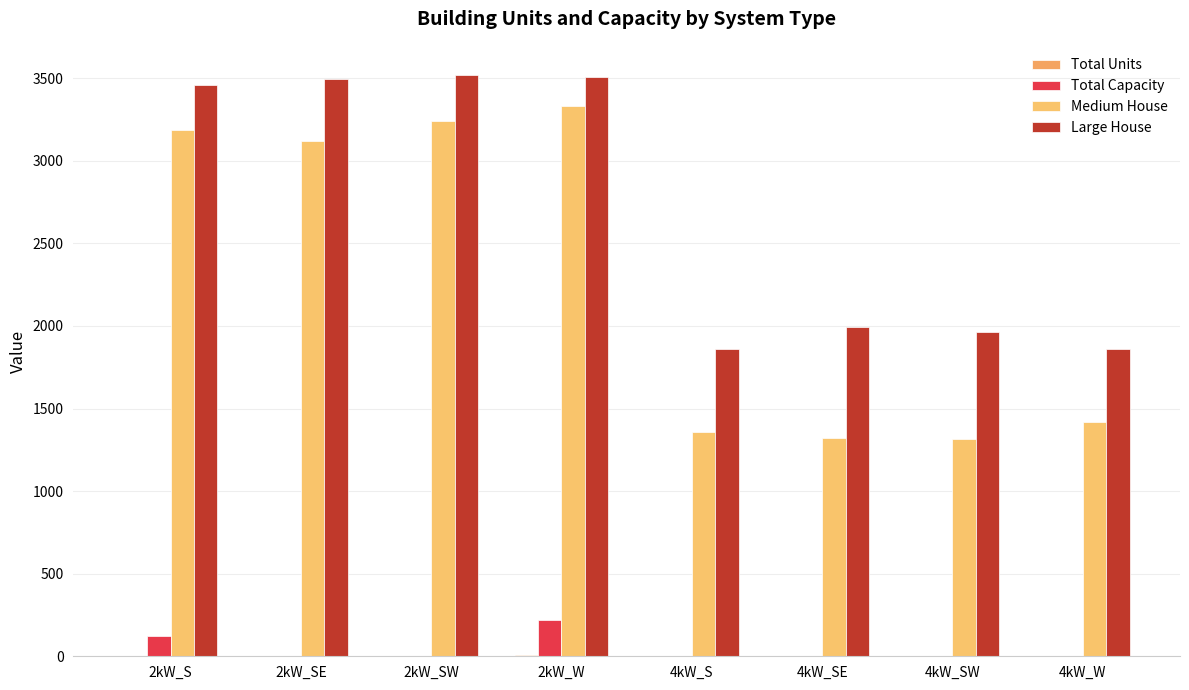

What is the label of the 7th bar from the left?

4kW_SW